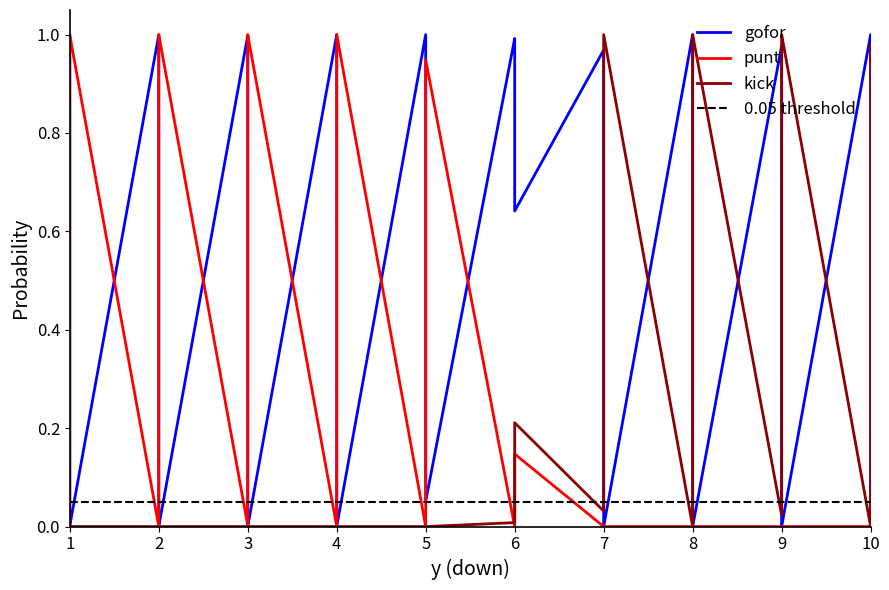

How many series are shown in this chart?

3